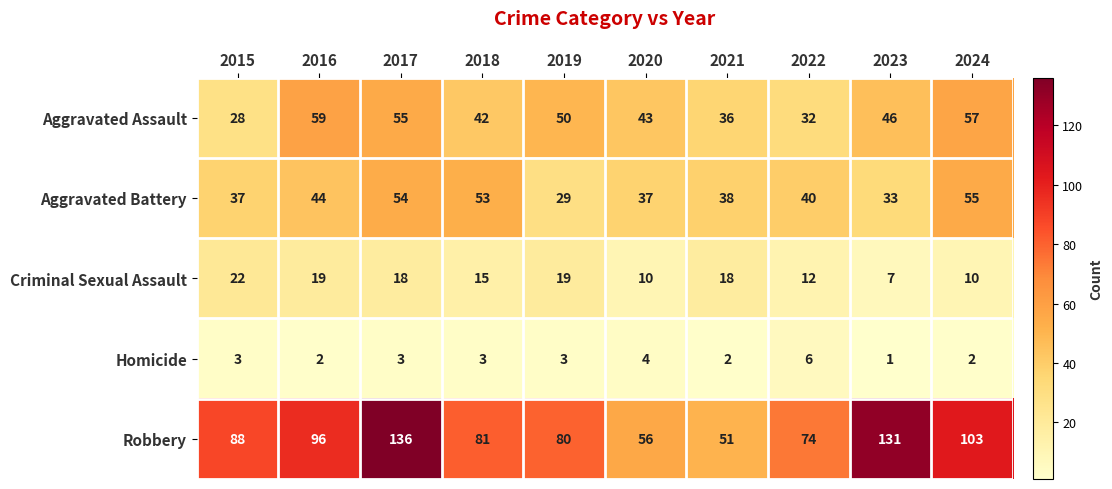

Rank the series by their maximum value, from highest to lowest.

Robbery, Aggravated Assault, Aggravated Battery, Criminal Sexual Assault, Homicide